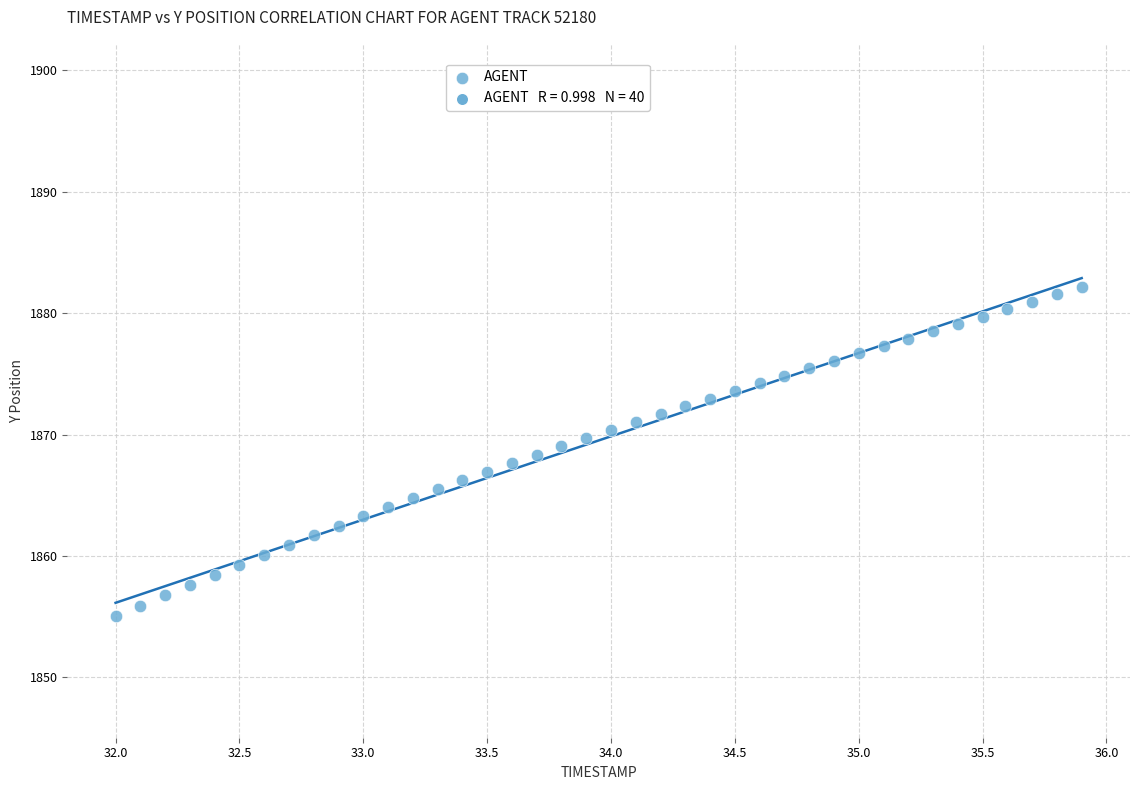

What is the range of Y values (max minus min)?

27.2